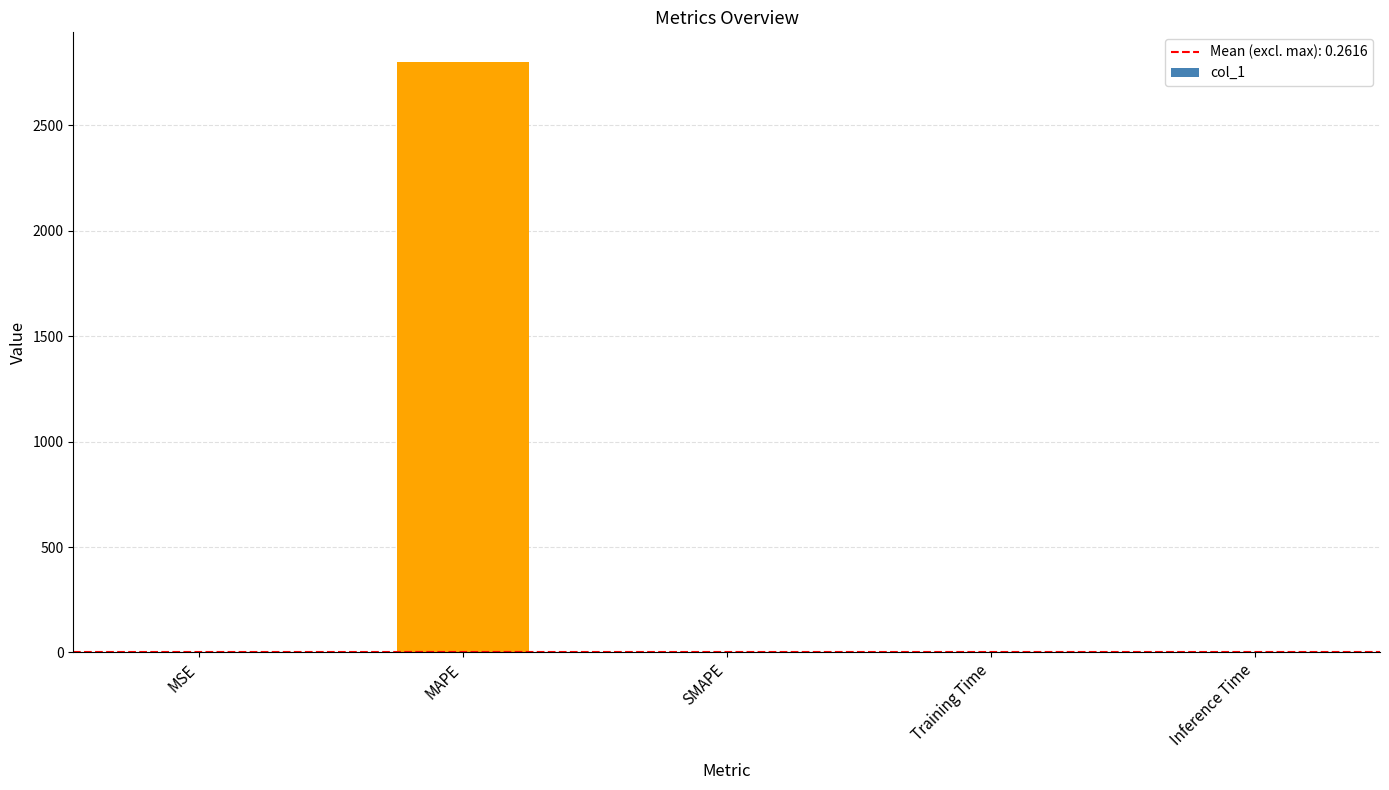

Which category has the highest value across all series?

MAPE